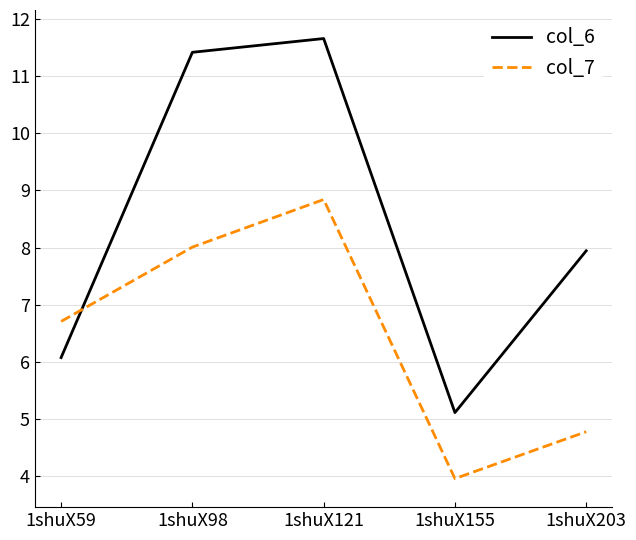

Where is the first local minimum for col_6?

1shuX155